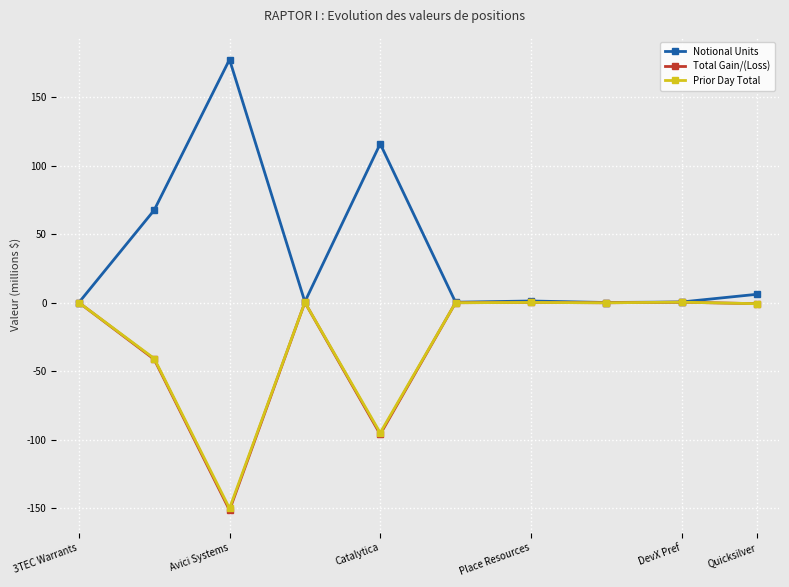

How many lines are shown in the chart?

3